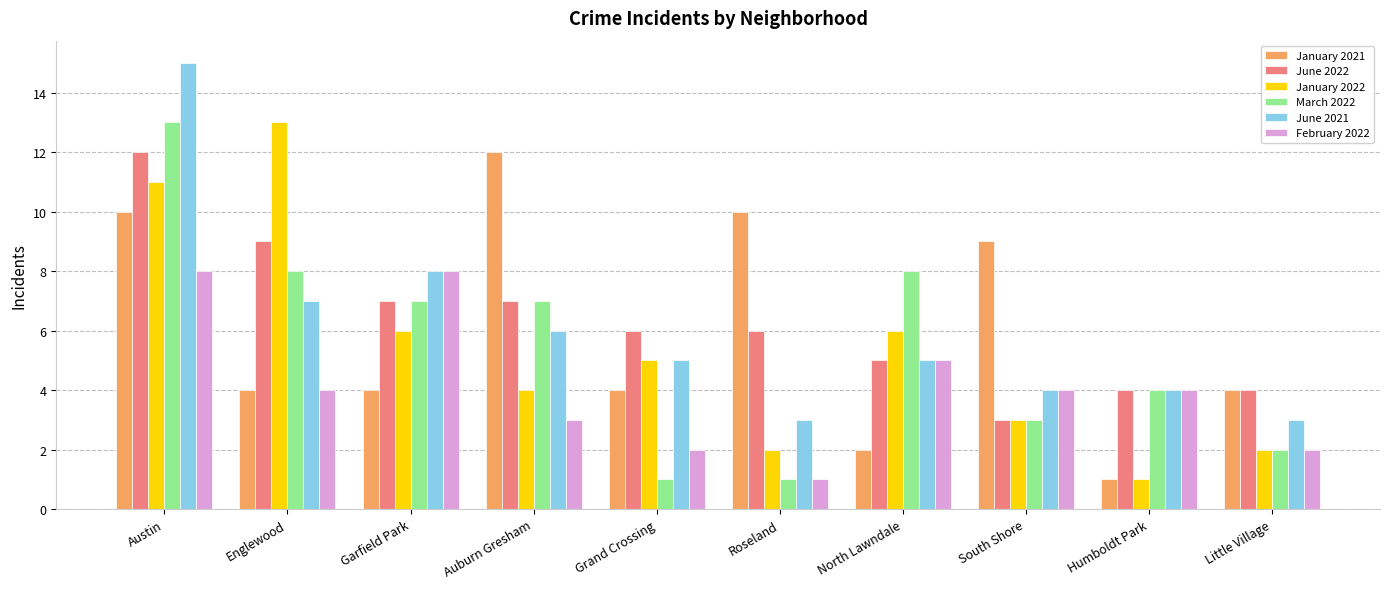

The value of March 2022 at Roseland is 1. True or false?

True